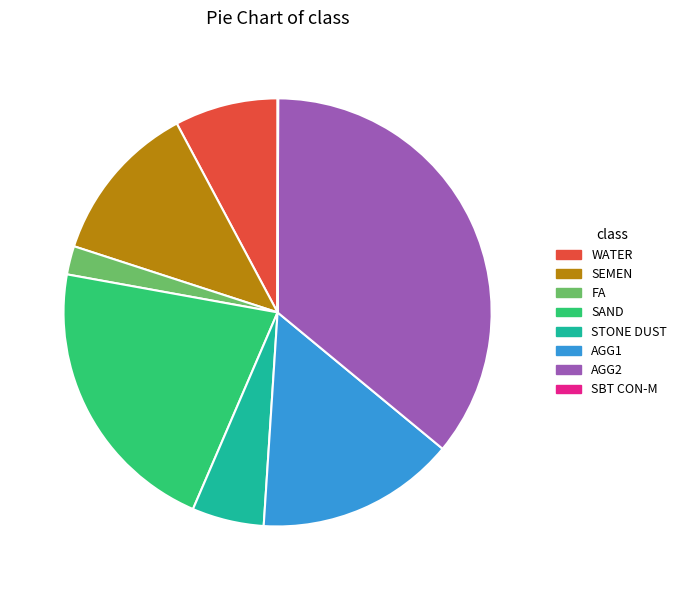

Combined, do SAND and STONE DUST account for over 50%?

No